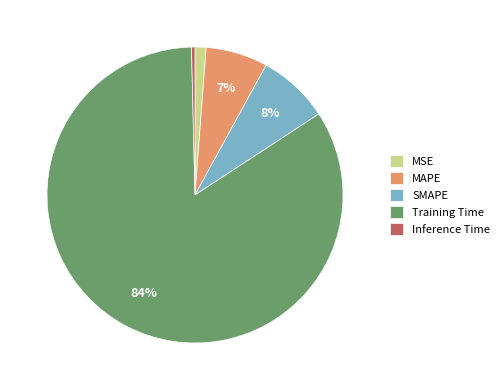

Is it true that MAPE is 7% of the pie?

True